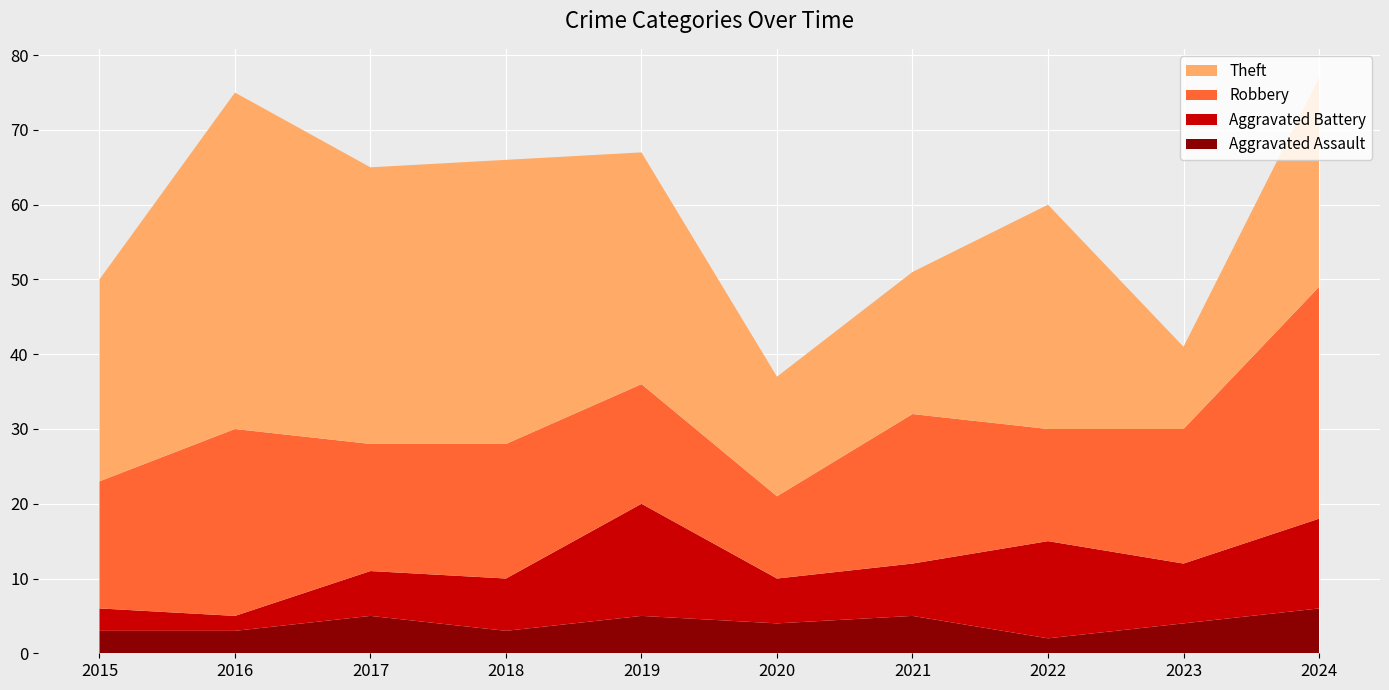

Reading right to left, transcribe all the data shown in this chart.

Aggravated Assault: 2024=6	2023=4	2022=2	2021=5	2020=4	2019=5	2018=3	2017=5	2016=3	2015=3
Aggravated Battery: 2024=12	2023=8	2022=13	2021=7	2020=6	2019=15	2018=7	2017=6	2016=2	2015=3
Robbery: 2024=31	2023=18	2022=15	2021=20	2020=11	2019=16	2018=18	2017=17	2016=25	2015=17
Theft: 2024=28	2023=11	2022=30	2021=19	2020=16	2019=31	2018=38	2017=37	2016=45	2015=27